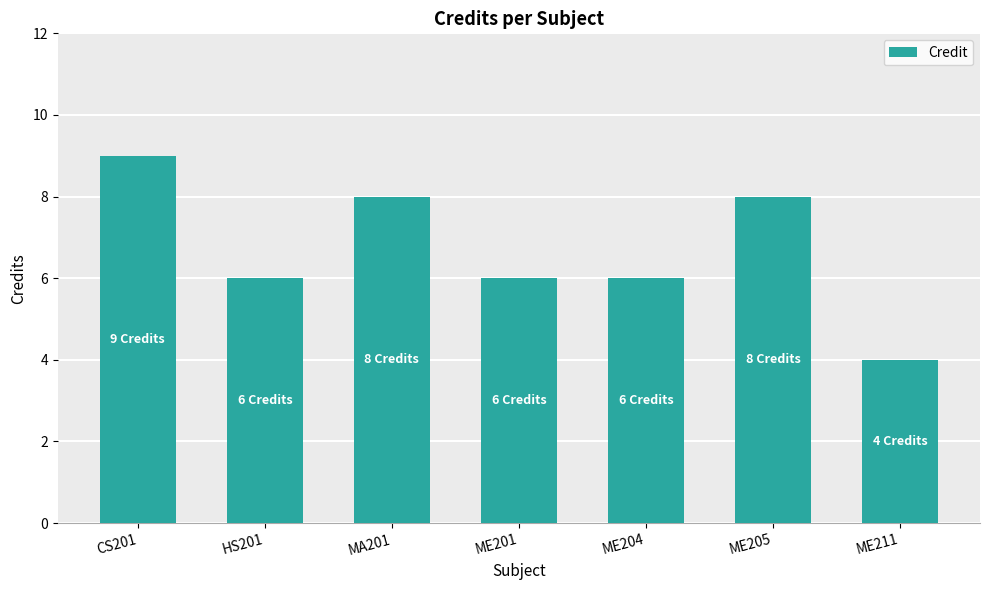

Is it true that the value at ME205 is 8?

True